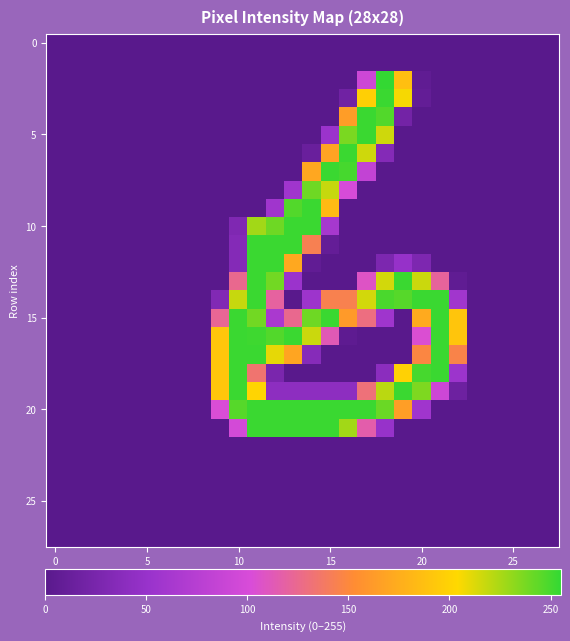

At which category is the sum across all series the highest?

11